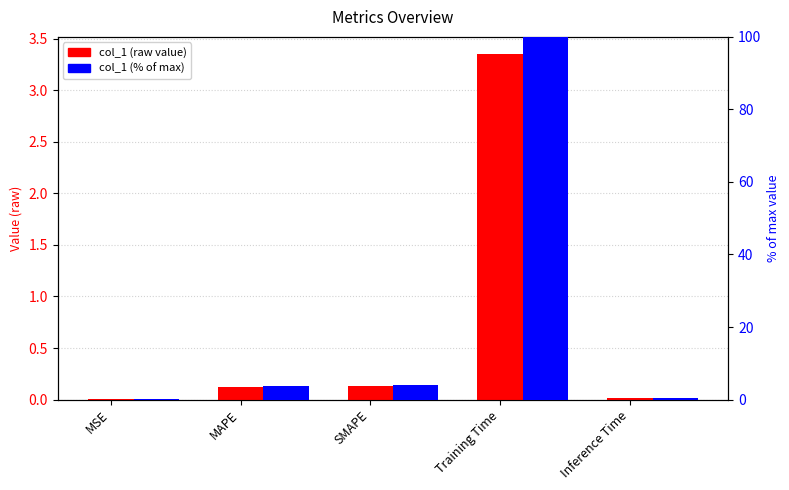

Is it true that col_1 (raw) equals 0.0 at SMAPE?

False